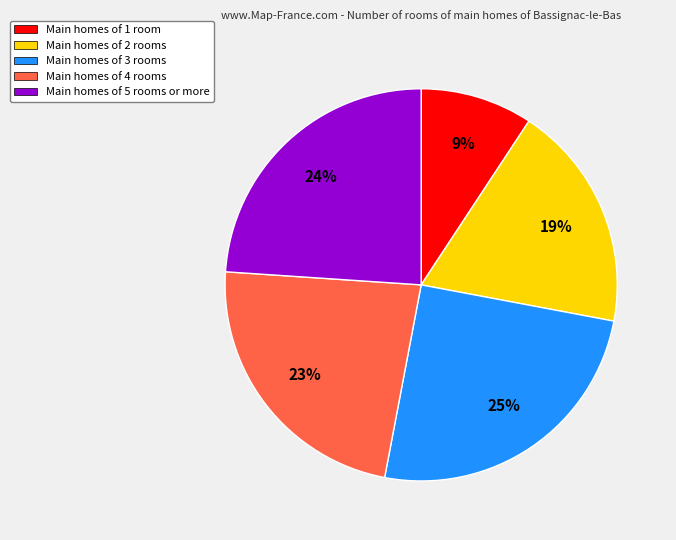

Is it true that Main homes of 4 rooms is 11% of the pie?

False